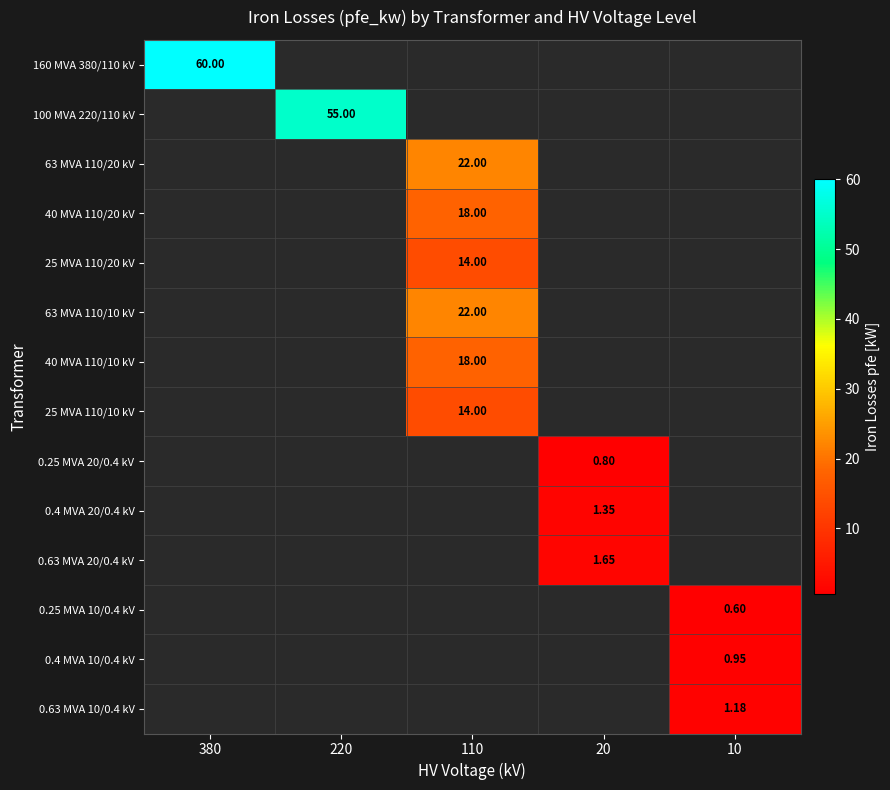

List the series in order of their peak value, highest first.

160 MVA 380/110 kV, 100 MVA 220/110 kV, 63 MVA 110/20 kV, 40 MVA 110/20 kV, 25 MVA 110/20 kV, 63 MVA 110/10 kV, 40 MVA 110/10 kV, 25 MVA 110/10 kV, 0.25 MVA 20/0.4 kV, 0.4 MVA 20/0.4 kV, 0.63 MVA 20/0.4 kV, 0.25 MVA 10/0.4 kV, 0.4 MVA 10/0.4 kV, 0.63 MVA 10/0.4 kV